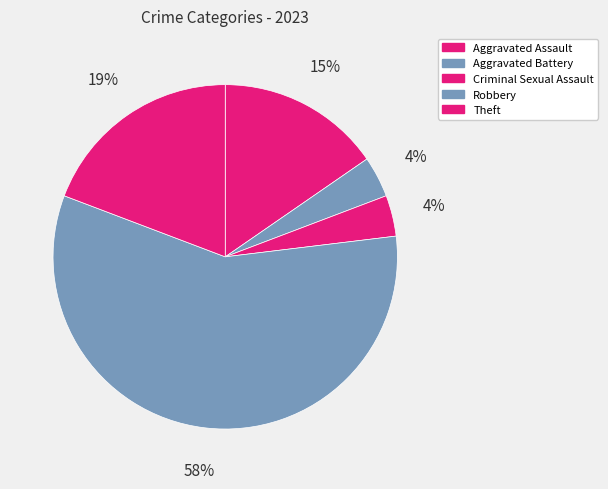

How many slices are in this pie chart?

5